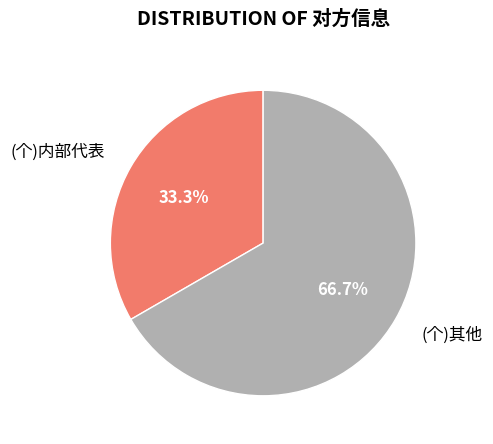

Does any single category account for the majority?

Yes